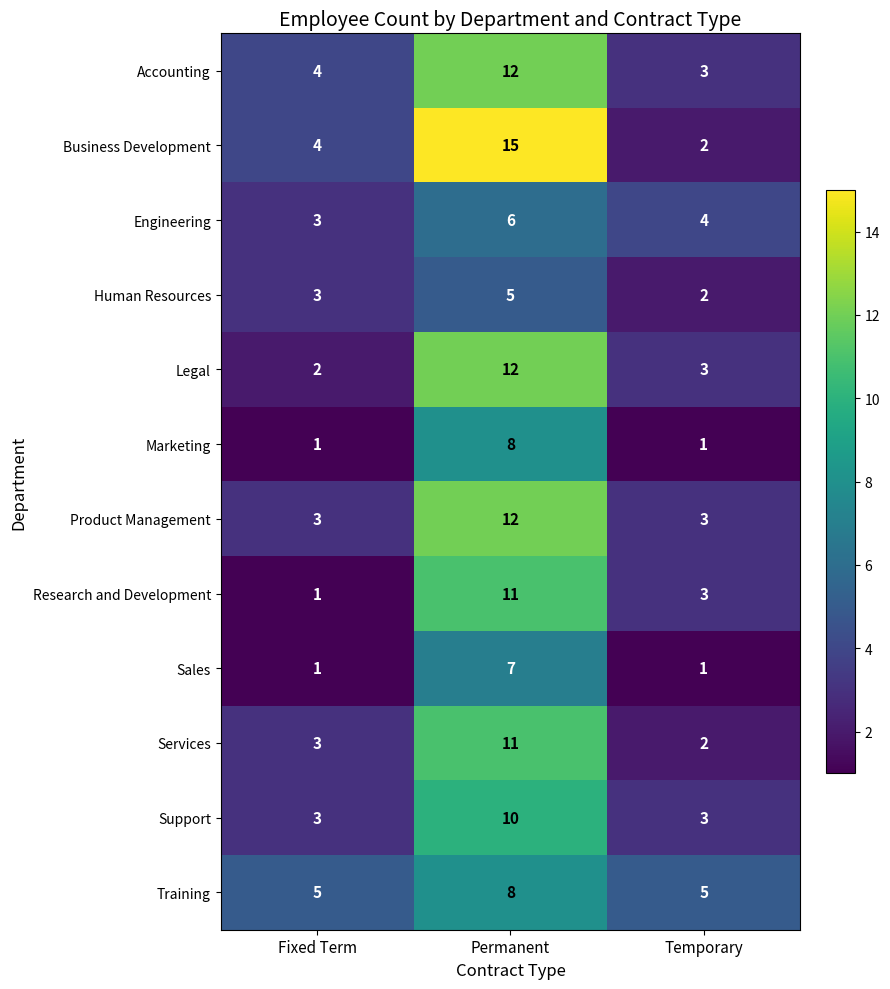

What is the total value across all series at Temporary?

32